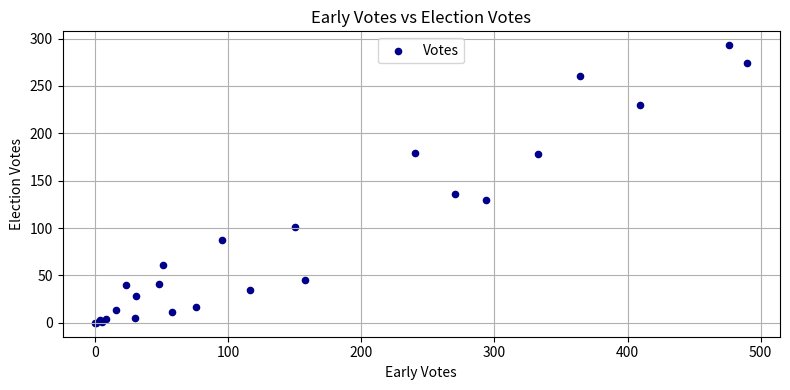

What Y value in the scatter plot is closest to 146?

136